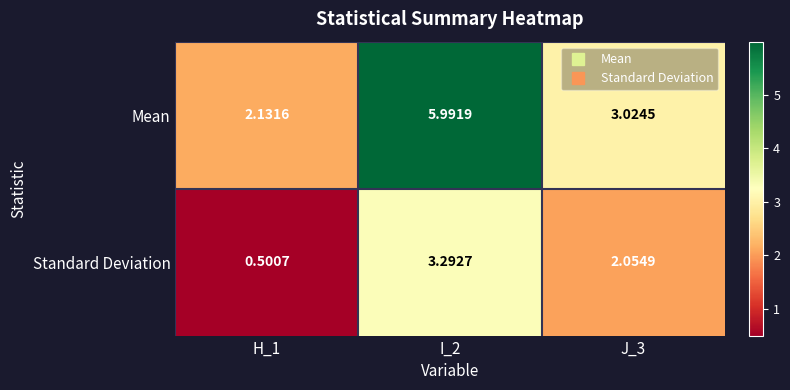

What is the difference between the highest and lowest values at I_2?

2.7